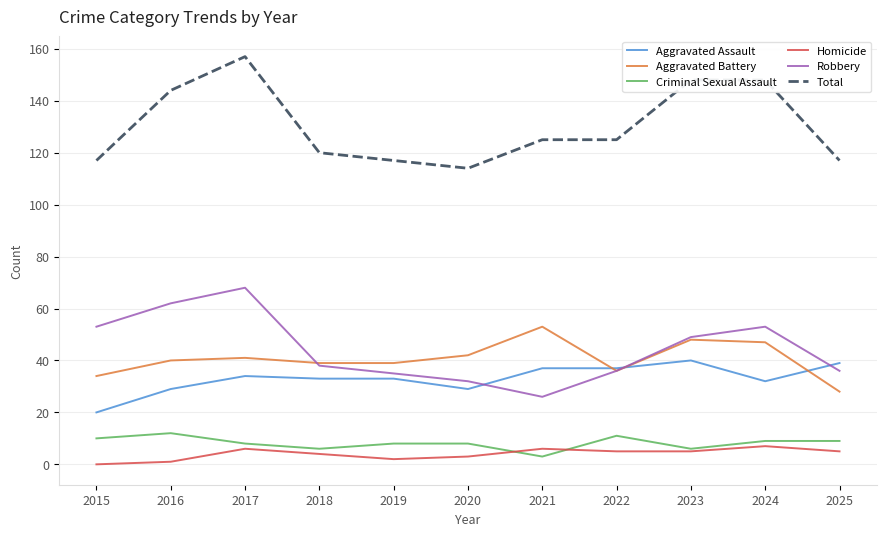

Reading right to left, what are all the values shown in this chart?

Aggravated Assault: 39	32	40	37	37	29	33	33	34	29	20
Aggravated Battery: 28	47	48	36	53	42	39	39	41	40	34
Criminal Sexual Assault: 9	9	6	11	3	8	8	6	8	12	10
Homicide: 5	7	5	5	6	3	2	4	6	1	0
Robbery: 36	53	49	36	26	32	35	38	68	62	53
Total: 117	148	148	125	125	114	117	120	157	144	117